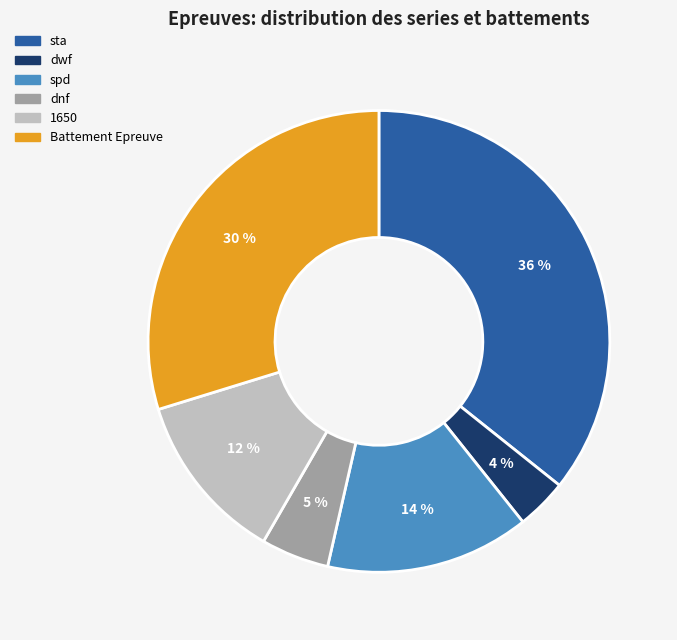

What is the ratio of the value at 1650 to the value at sta?

0.3